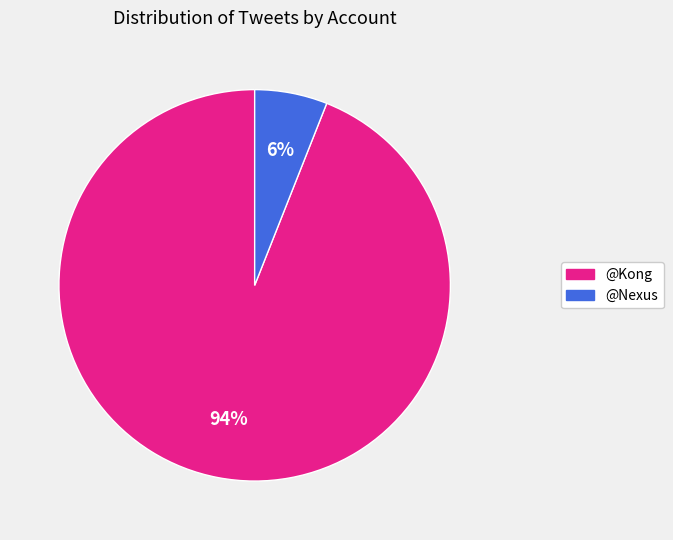

Which category has the smallest portion of the pie?

@Nexus